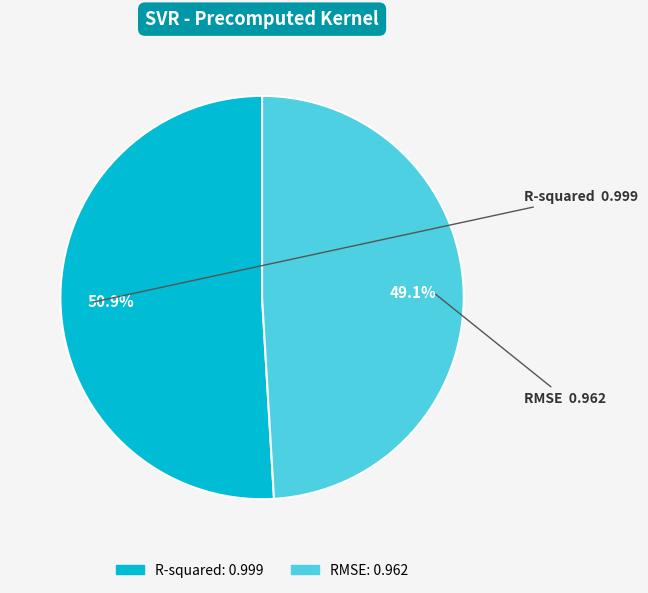

Count the number of slices in the pie.

2